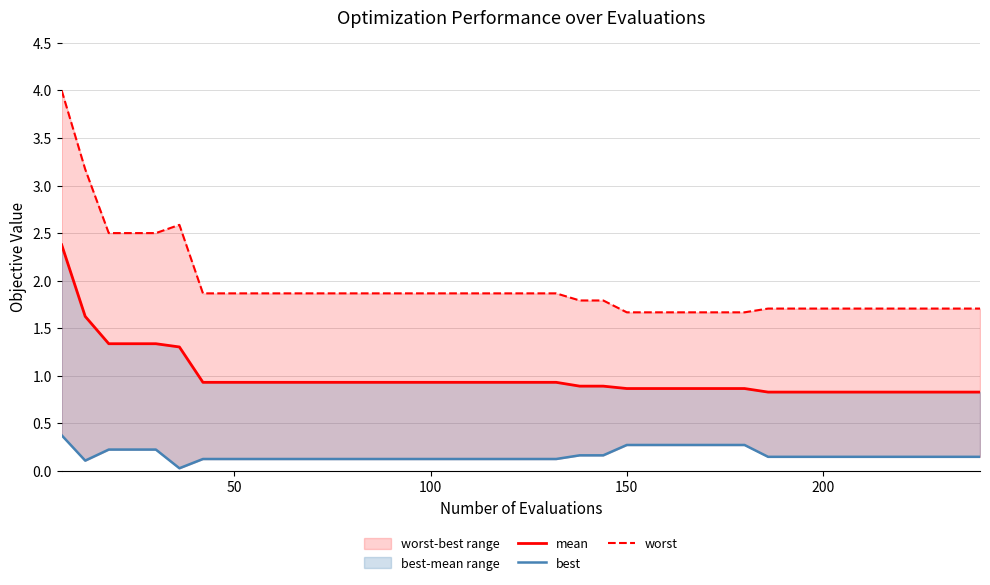

True or false: mean and best intersect in this chart.

False